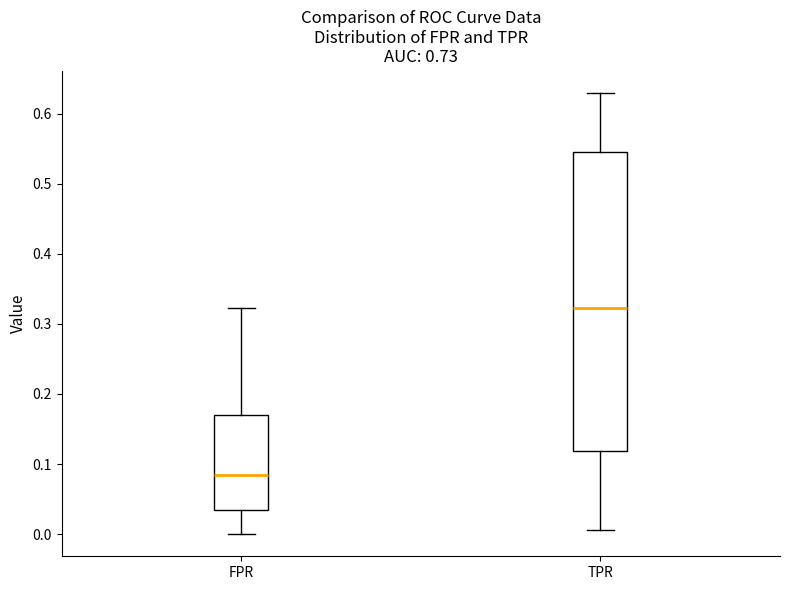

Which box's median line is the highest?

TPR